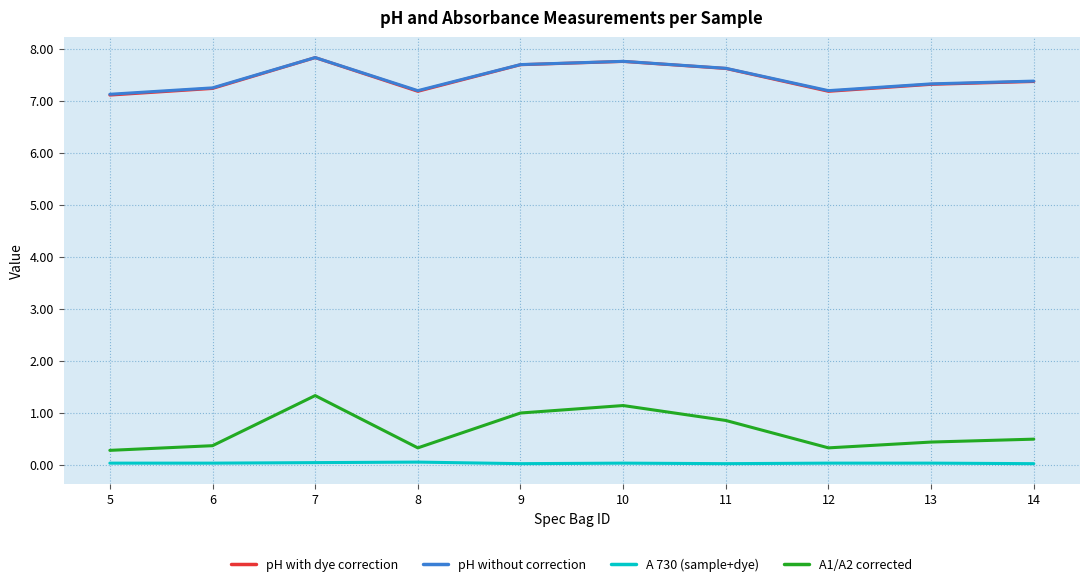

What is the maximum value for pH with dye correction?

7.8